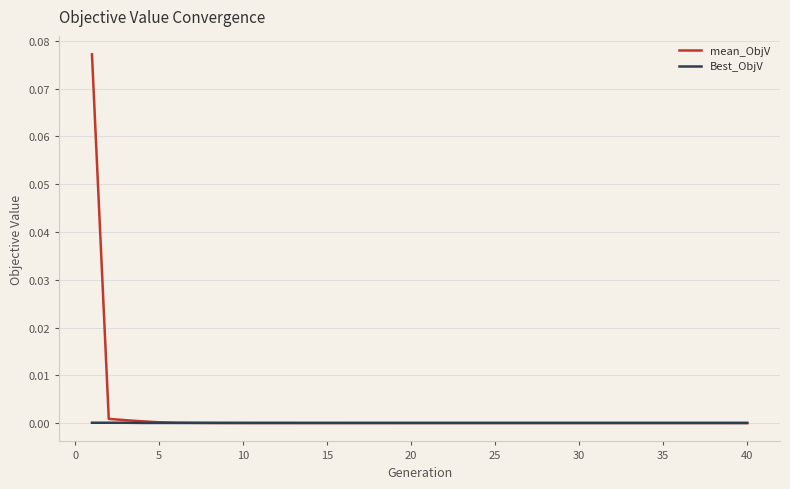

Which series has the largest range (max minus min)?

mean_ObjV